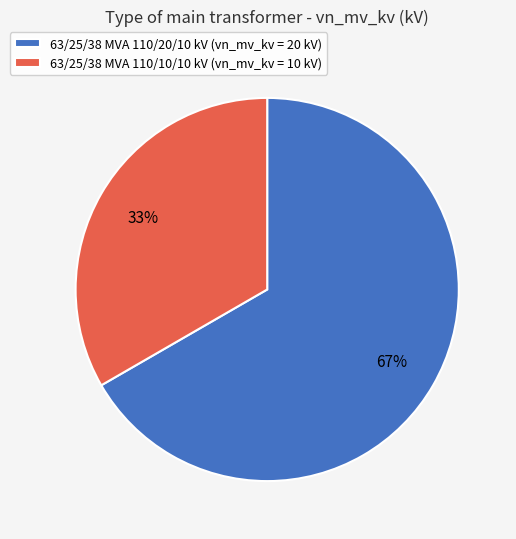

Which category has the biggest portion of the pie?

63/25/38 MVA 110/20/10 kV